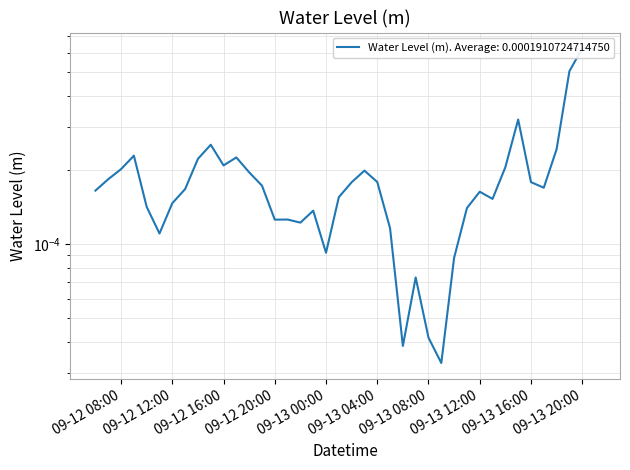

What position from the left is 2024-09-13 07:00?

26